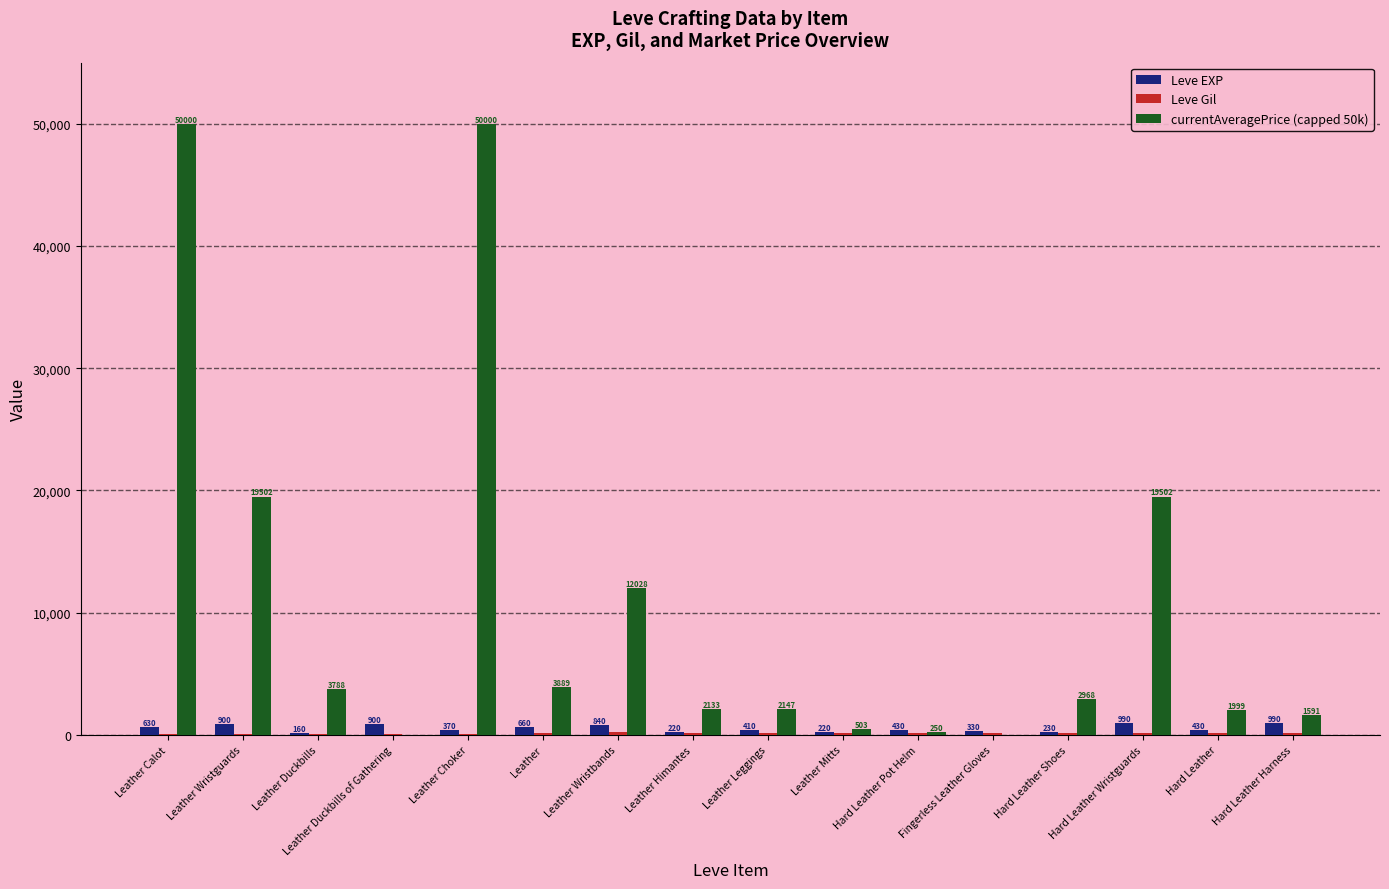

What is the approximate value of Leve EXP at Hard Leather Wristguards?

990